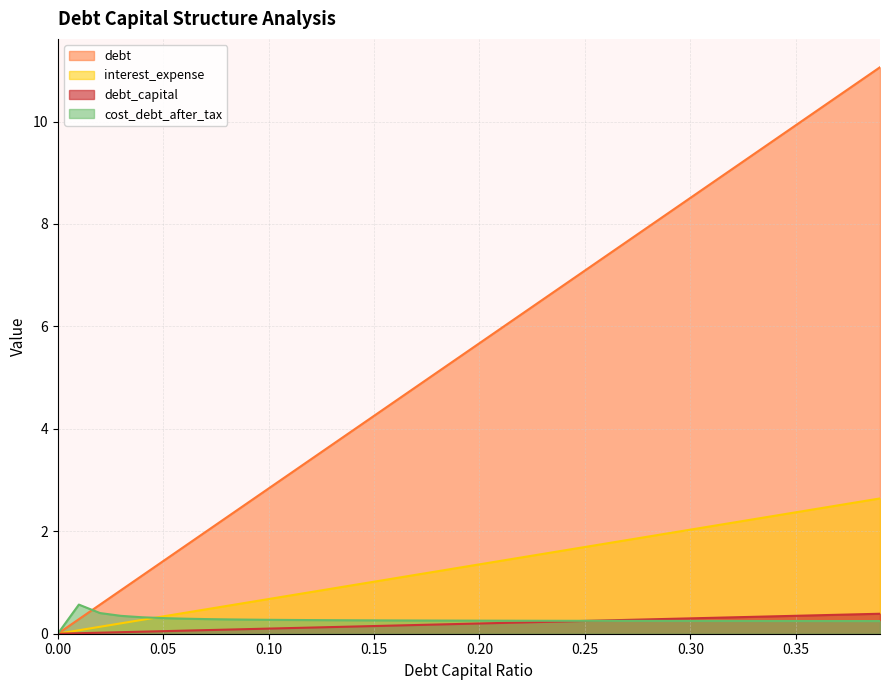

What is the label of the 12th point from the right?

0.28